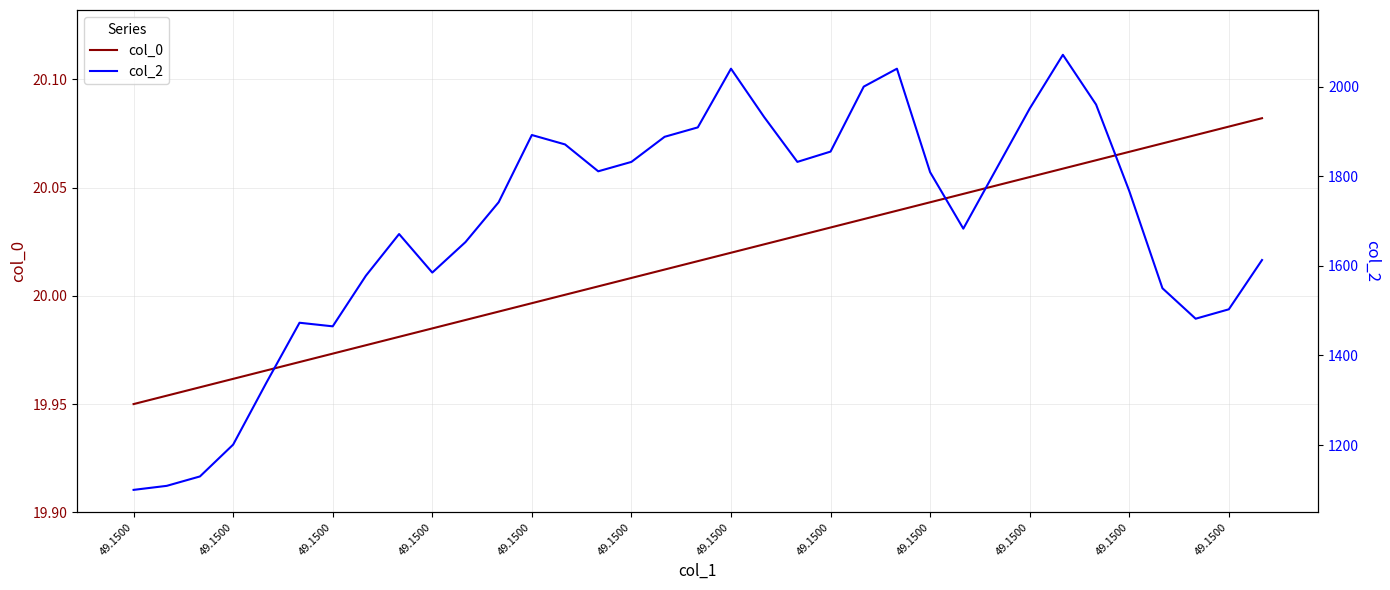

True or false: col_2 and col_0 intersect in this chart.

False